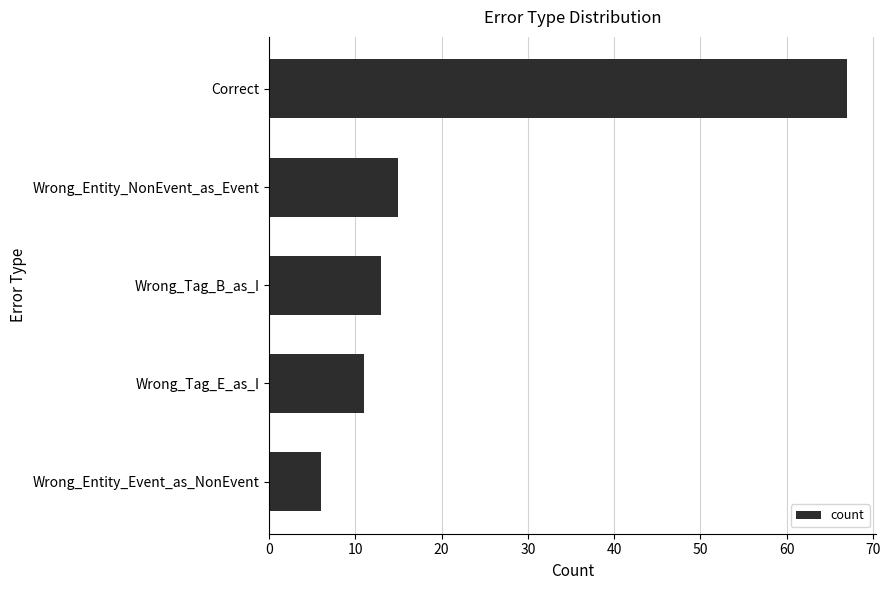

What is the difference between the second highest and second lowest values?

4